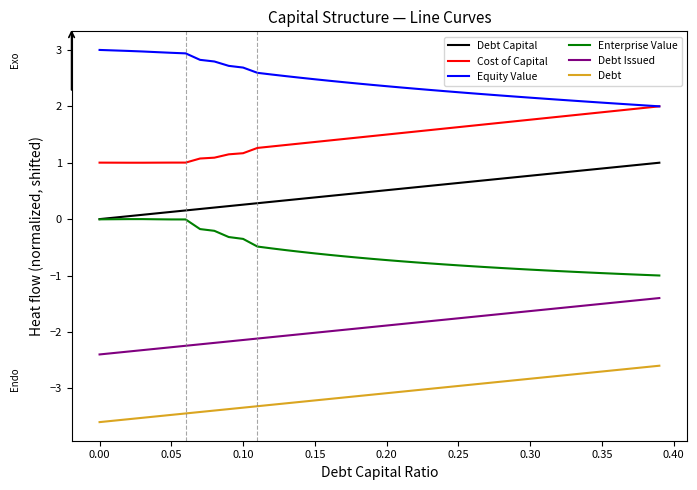

List the series in order of their peak value, lowest first.

Debt, Debt Issued, Enterprise Value, Debt Capital, Cost of Capital, Equity Value